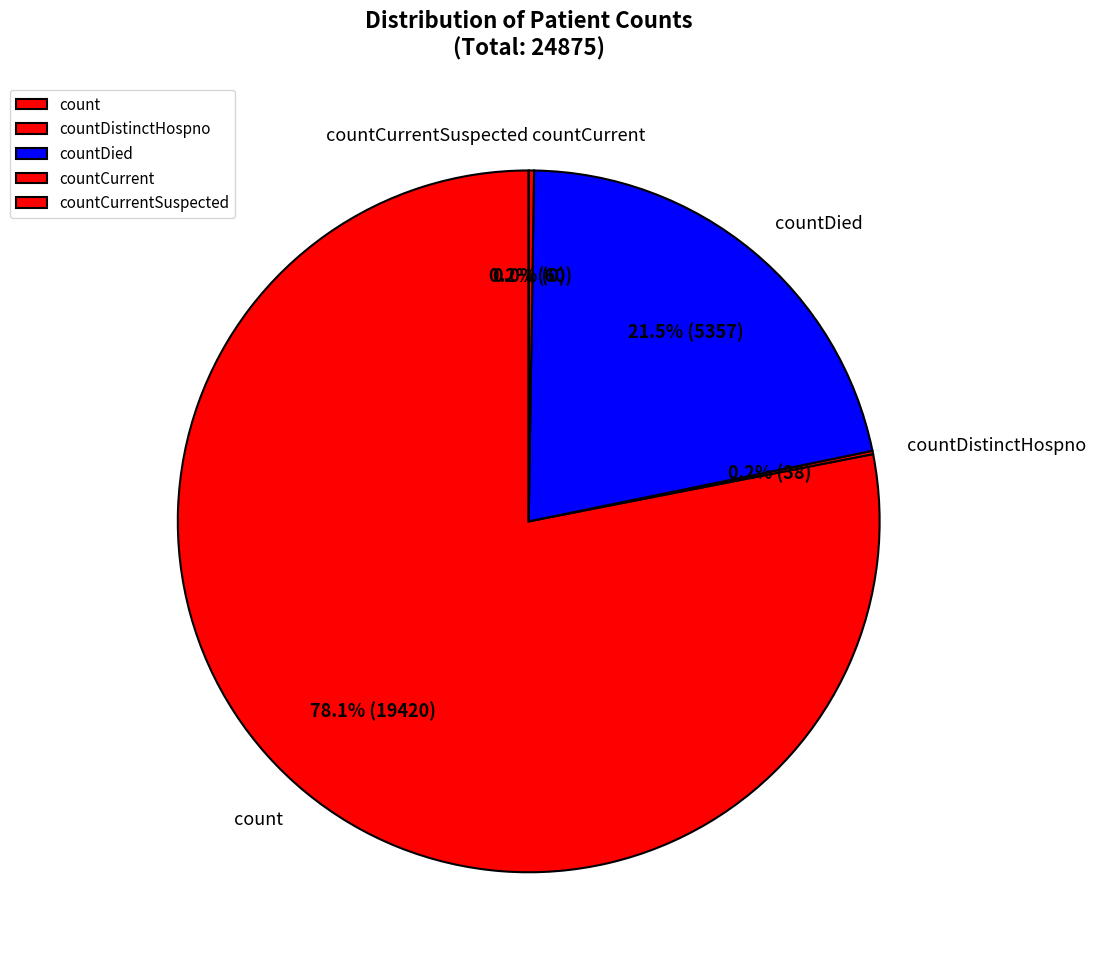

True or false: countDied accounts for 31% of the total.

False